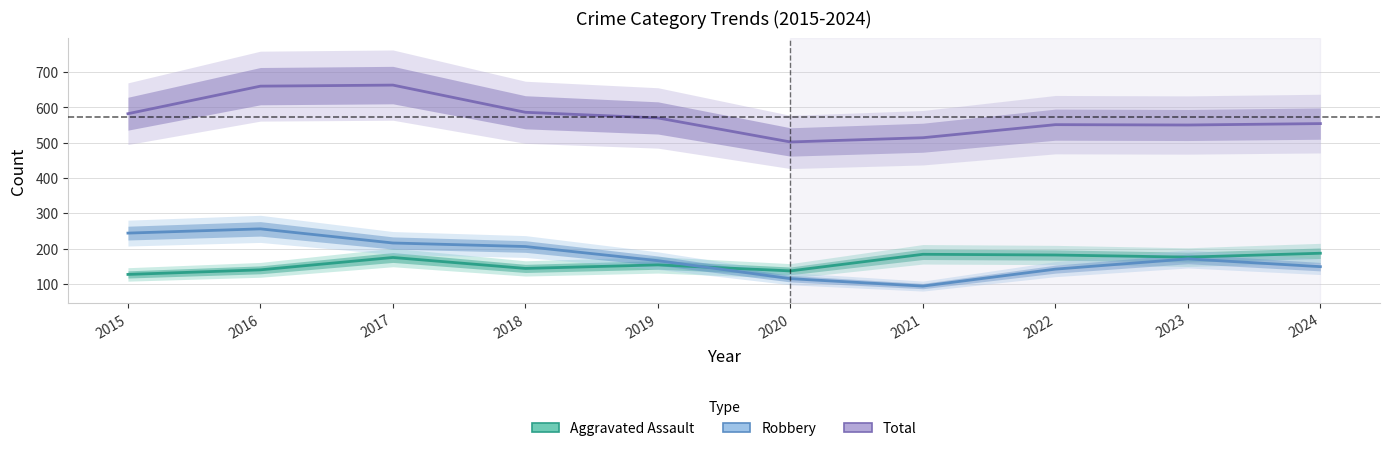

What are all the series names shown in the legend?

Aggravated Assault, Robbery, Total